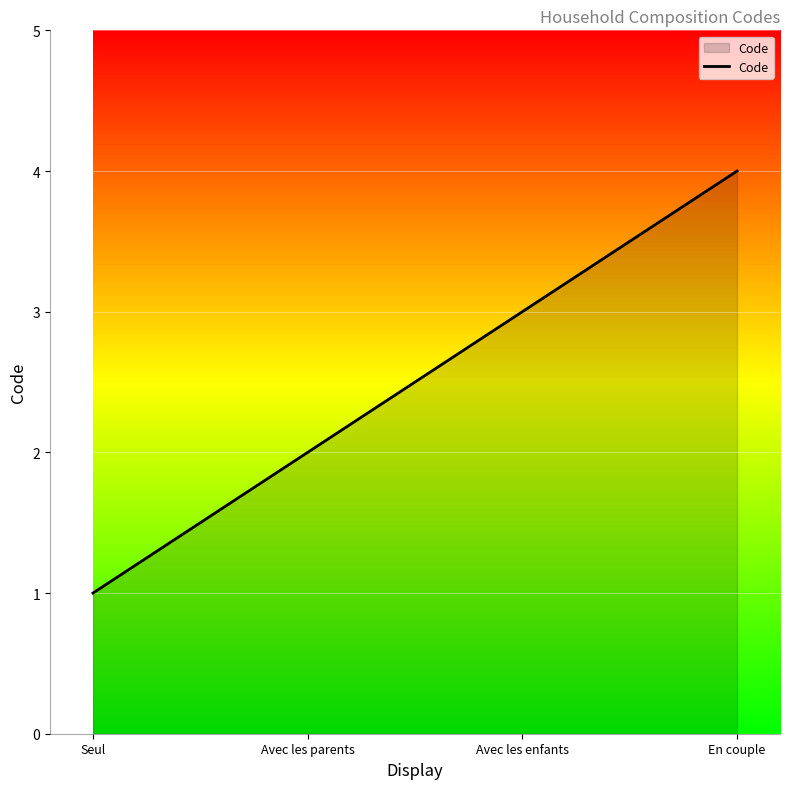

Reading left to right, extract all data points from this chart.

1	2	3	4